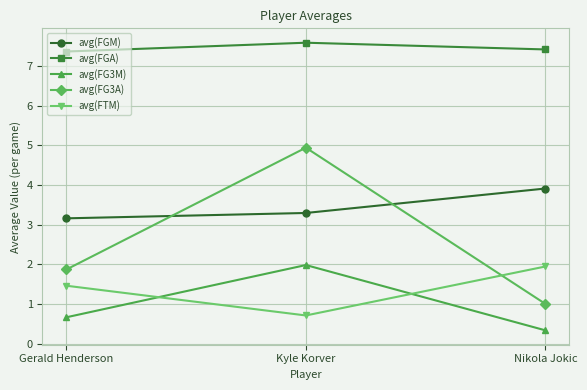

Which series has the largest total across all categories?

avg(FGA)